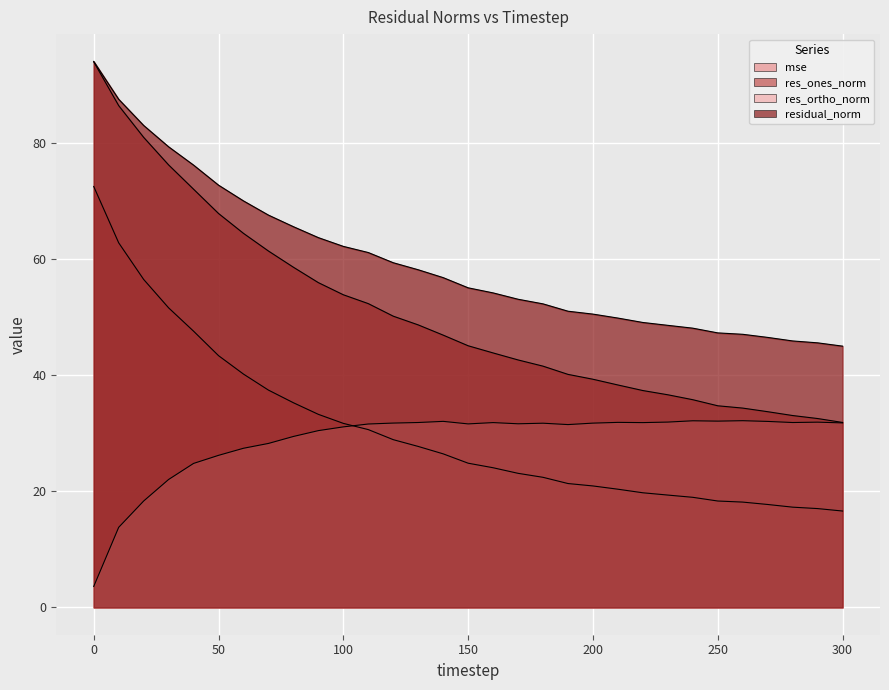

Between 260 and 120, which is larger?

120